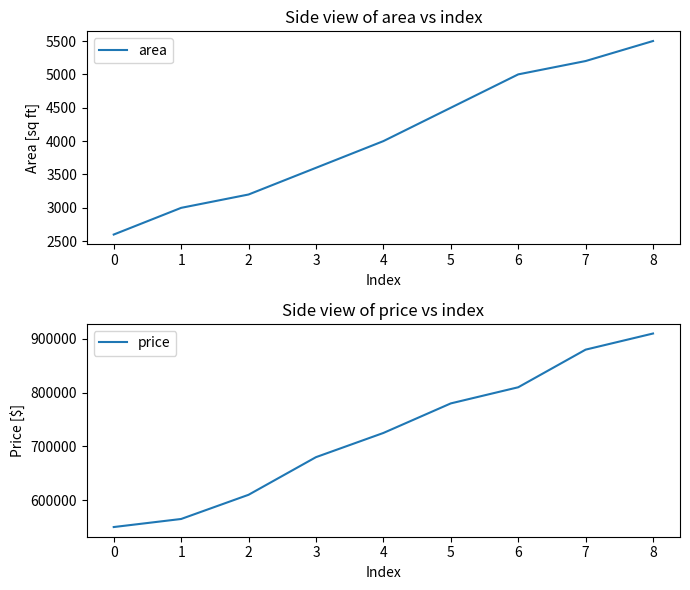

Rank the series by their maximum value, from highest to lowest.

price, area